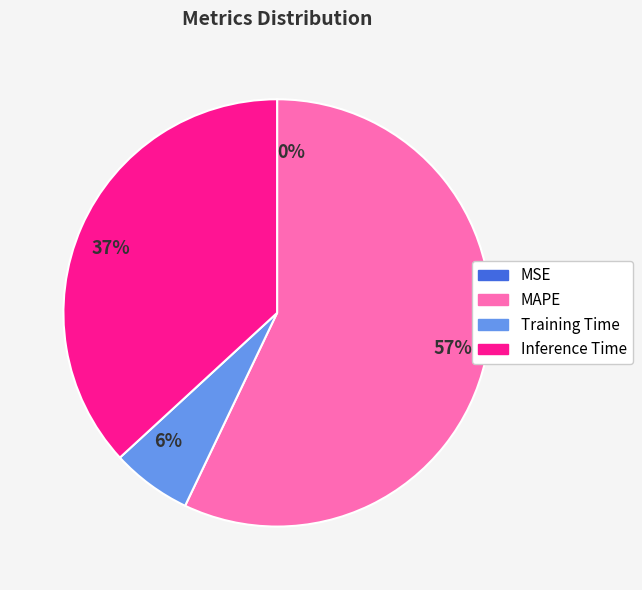

Which has a higher value, 6% or 37%?

37%